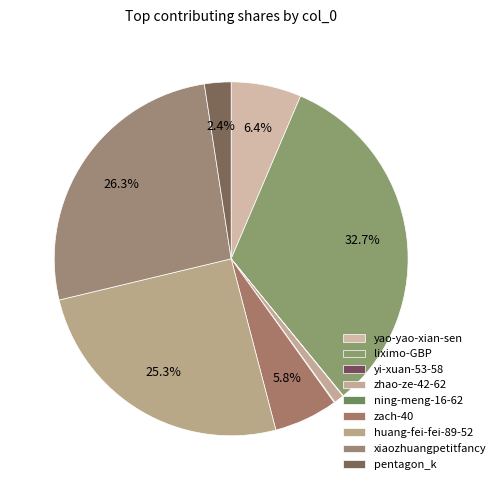

Combined, do zhao-ze-42-62 and liximo-GBP account for over 50%?

No